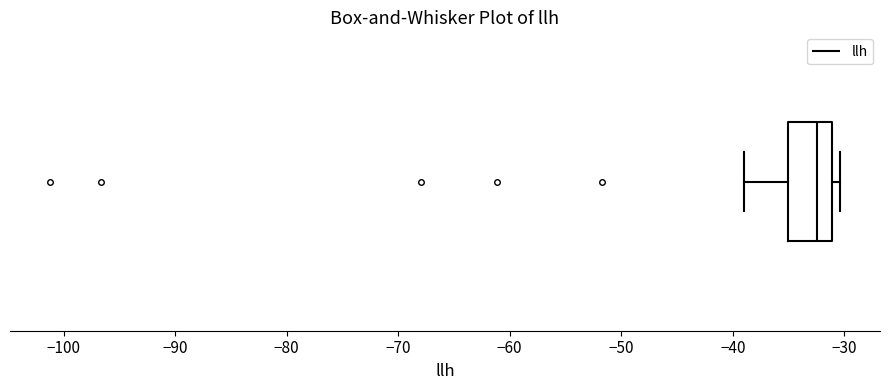

Read this box plot against the x-axis: the position of the median line, the range covered by the box, and the ends of both whiskers. The values are not printed on the chart, so give them approximately, as read against the axis.

median -32, box -35 to -31, whiskers -39 to -30